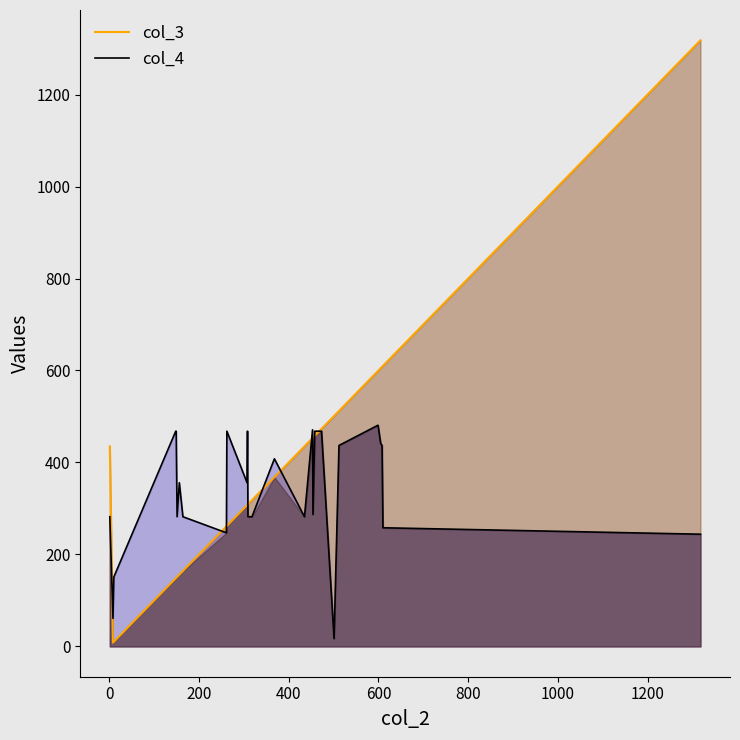

How many intersections are there between col_4 and col_3?

10